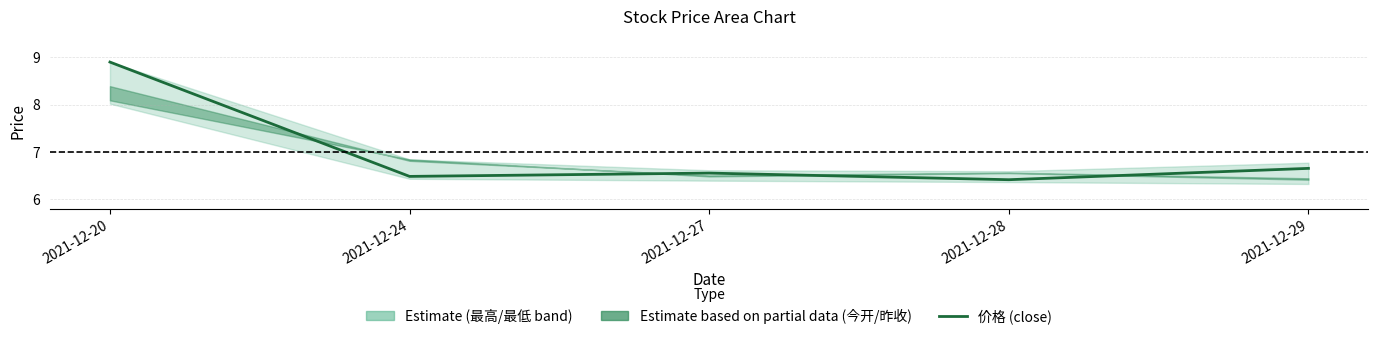

At which label is the value closest to 7?

2021-12-29